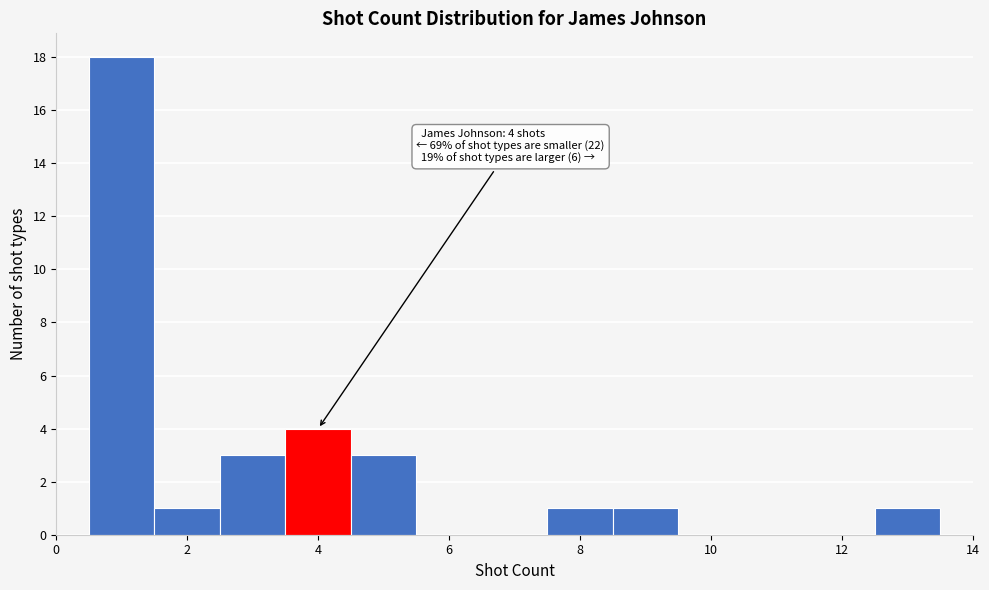

Over which range of the x-axis is the bar tallest?

0.5 to 1.5